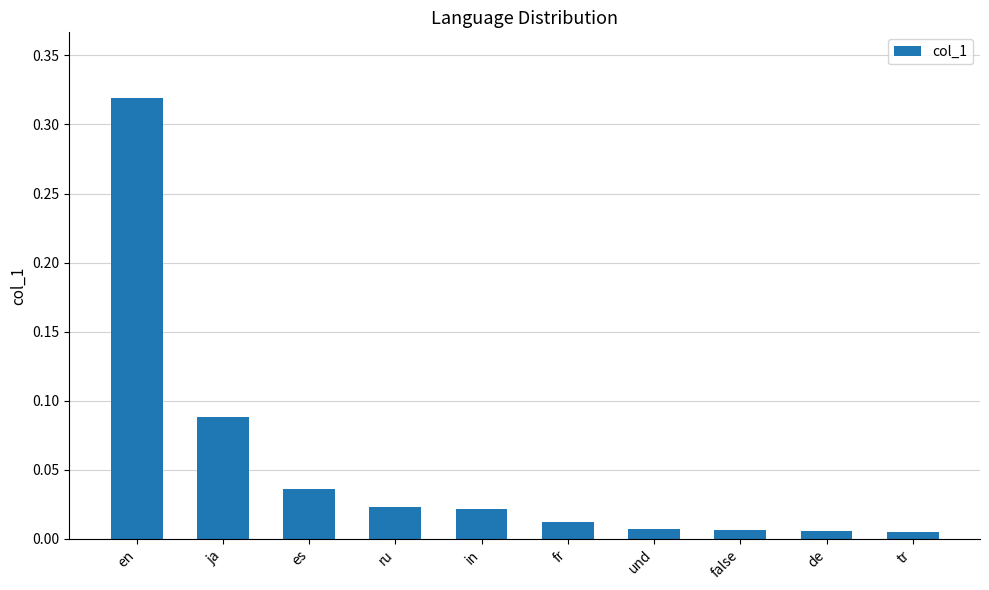

What is the label of the 10th bar from the left?

tr